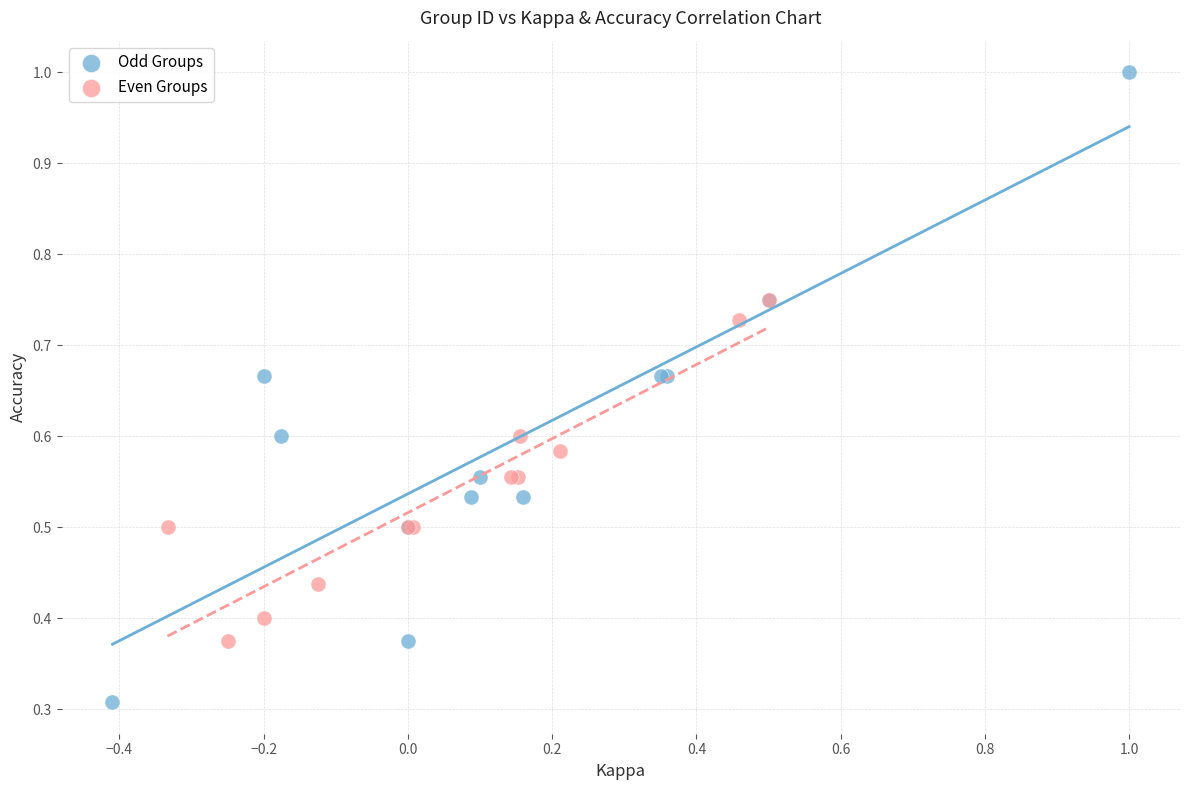

Which series reaches the minimum Y coordinate?

Odd Groups